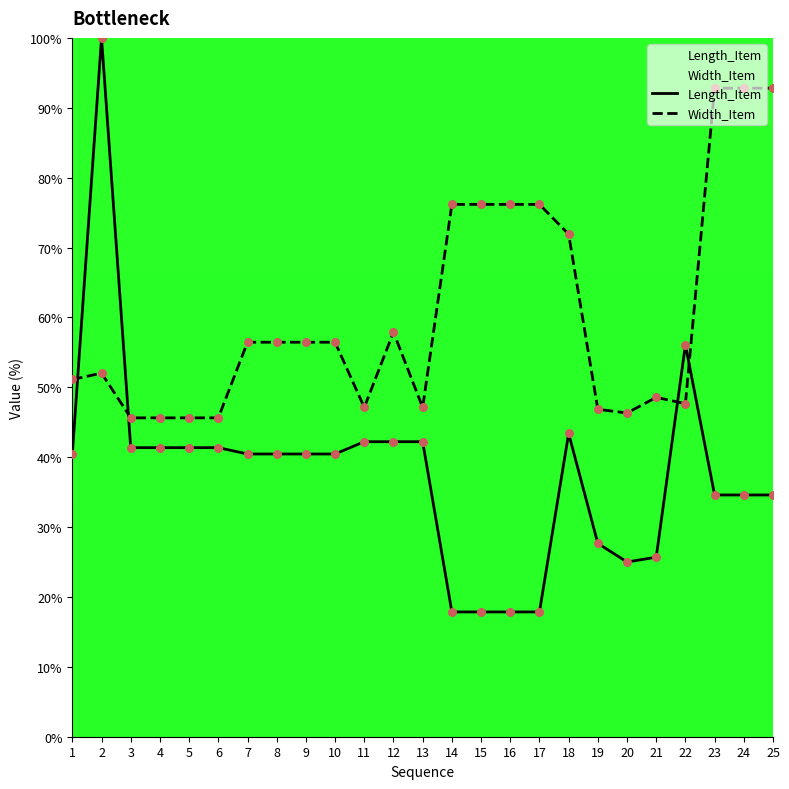

At which category is the sum across all series the highest?

2